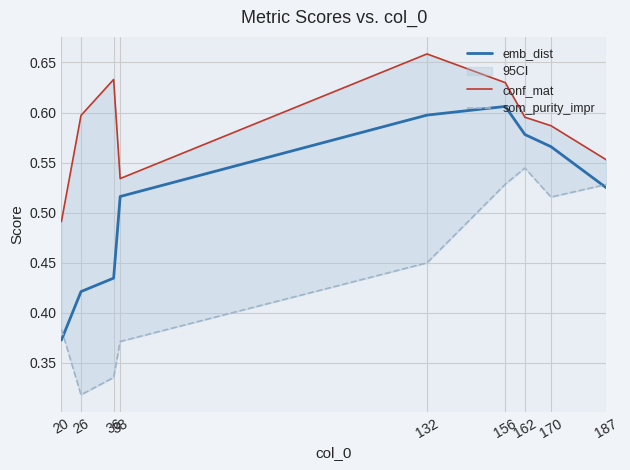

Is the value of emb_dist at 20 greater than the value of conf_mat at 38?

No